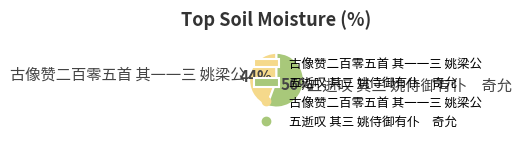

How many slices are in this pie chart?

2